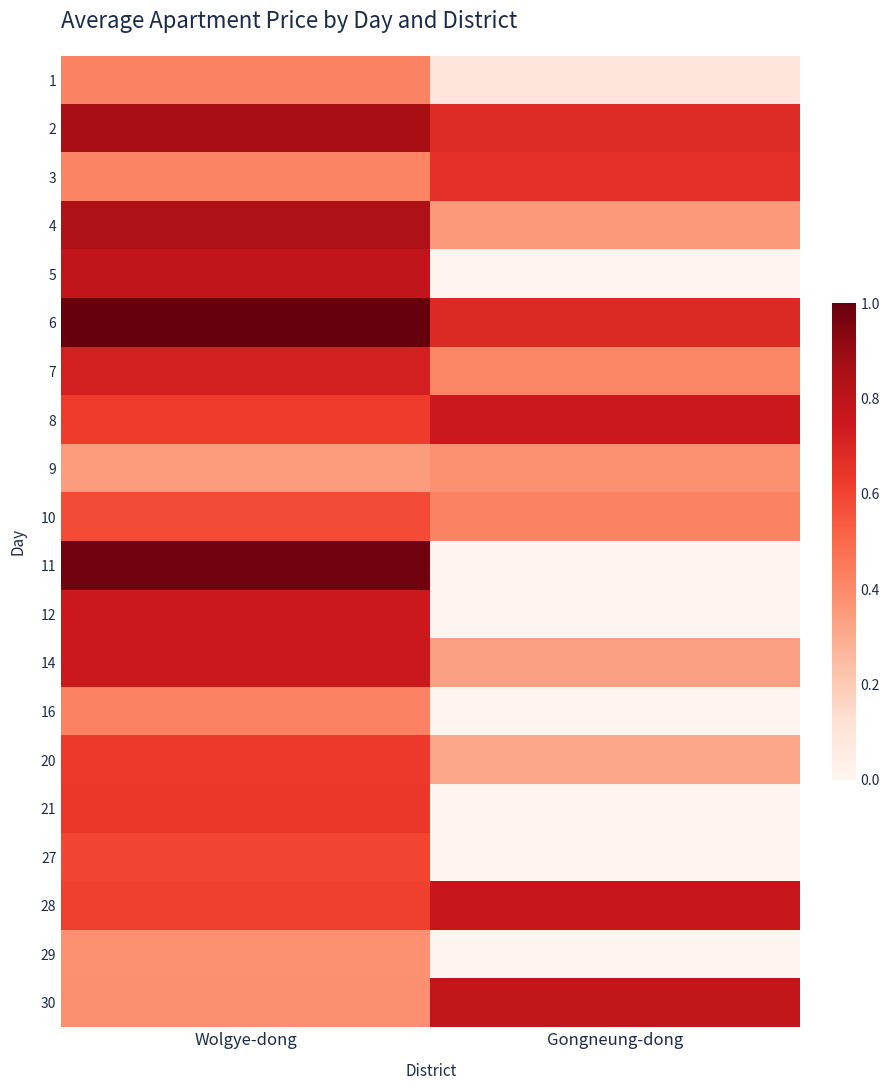

What is the difference between the highest and lowest values at Gongneung-dong?

0.8